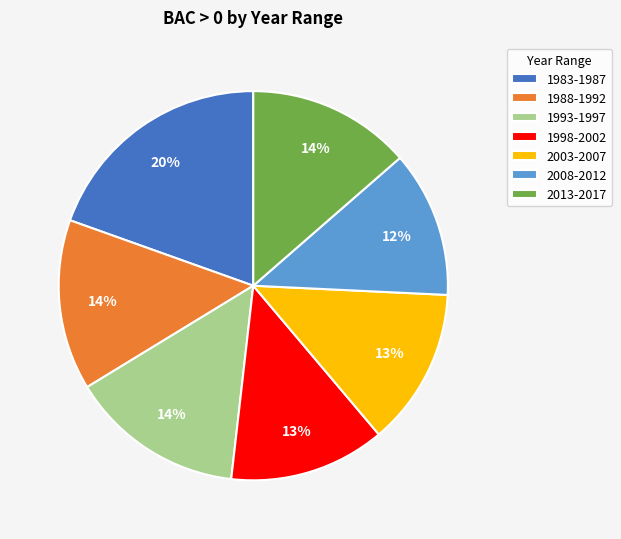

Is there any slice that represents more than half of the pie?

No